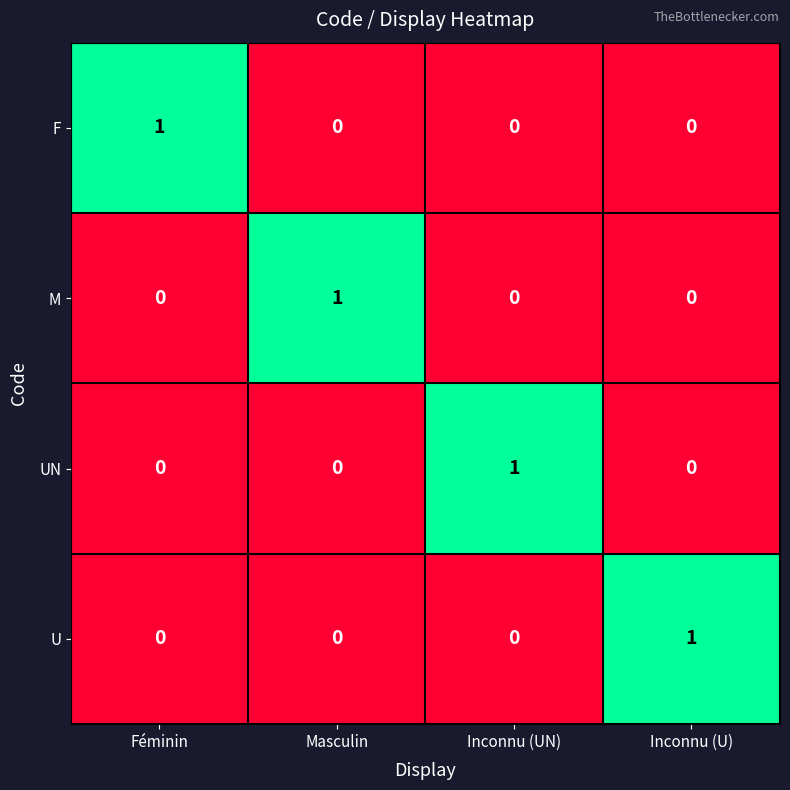

Count the F values in the range 0 to 1.

4